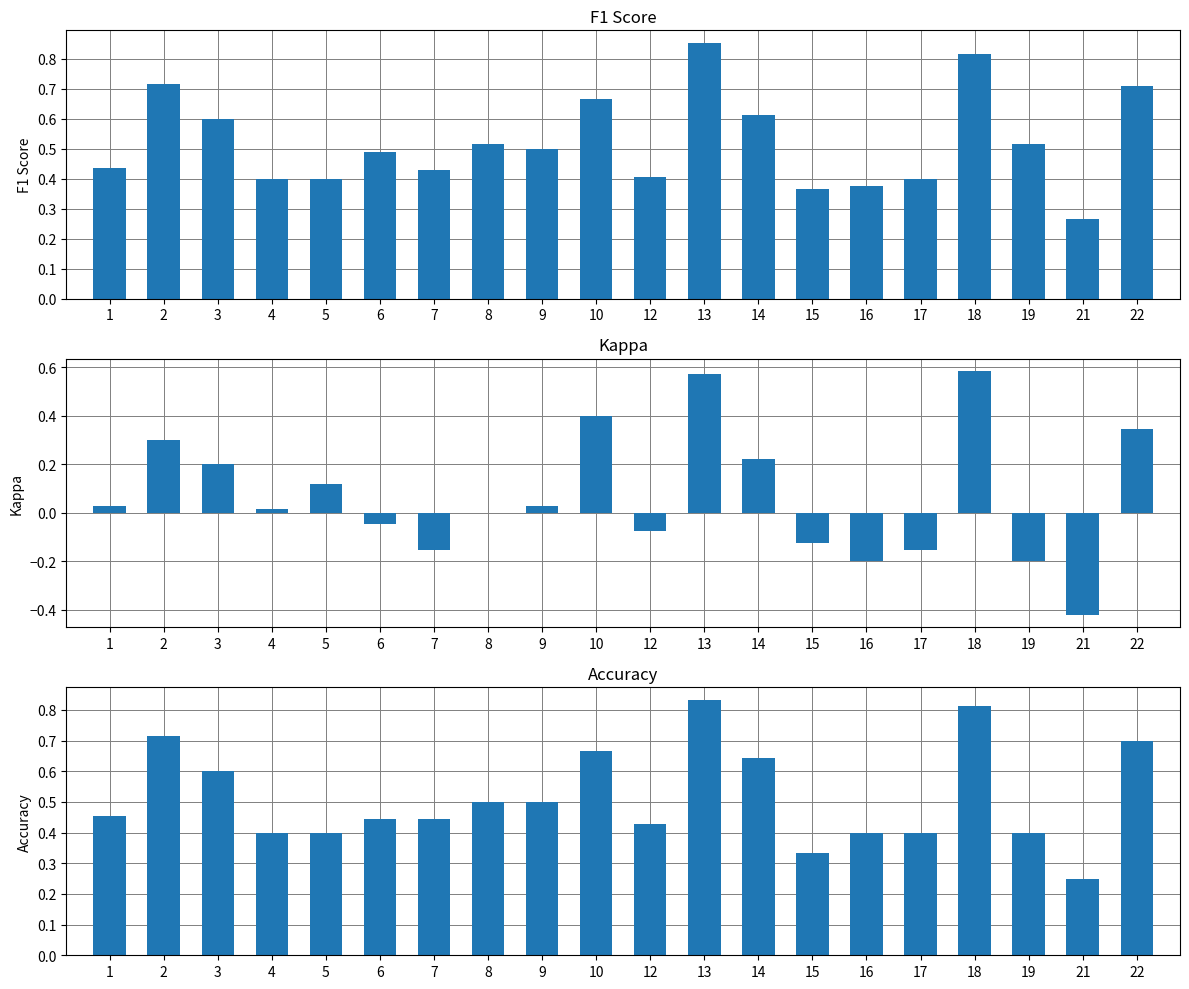

Which has a higher value, 4 or 9?

9